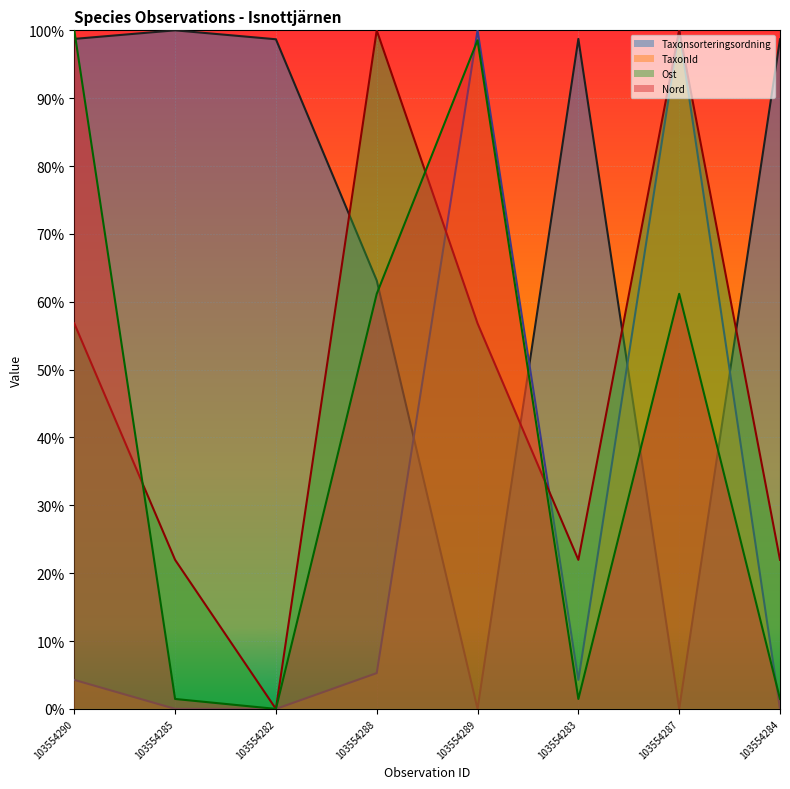

In Taxonsorteringsordning, how many points are higher than both neighbors (excluding endpoints)?

2